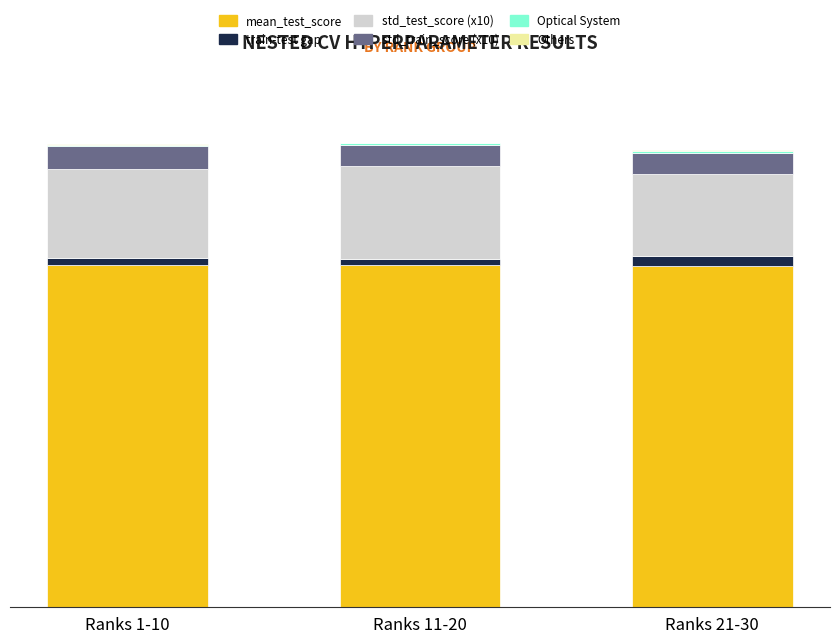

Which series has the widest spread of values?

std_test_score (x10)